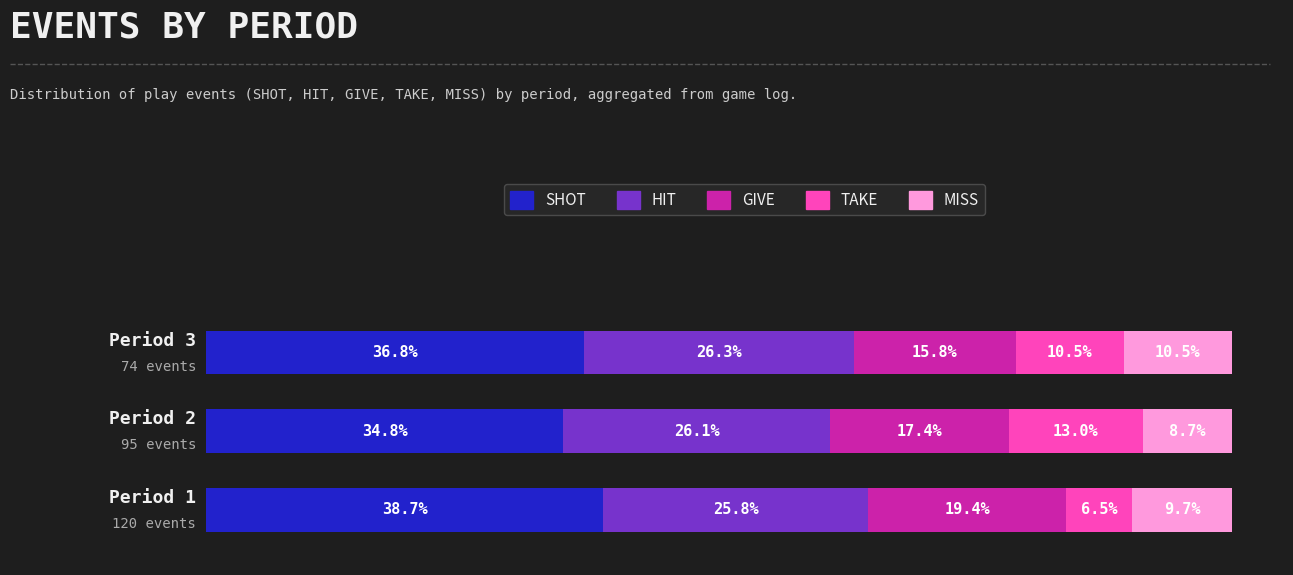

Reading left to right, list all the values displayed in this chart.

SHOT: 38.7	34.8	36.8
HIT: 25.8	26.1	26.3
GIVE: 19.4	17.4	15.8
TAKE: 6.5	13.0	10.5
MISS: 9.7	8.7	10.5